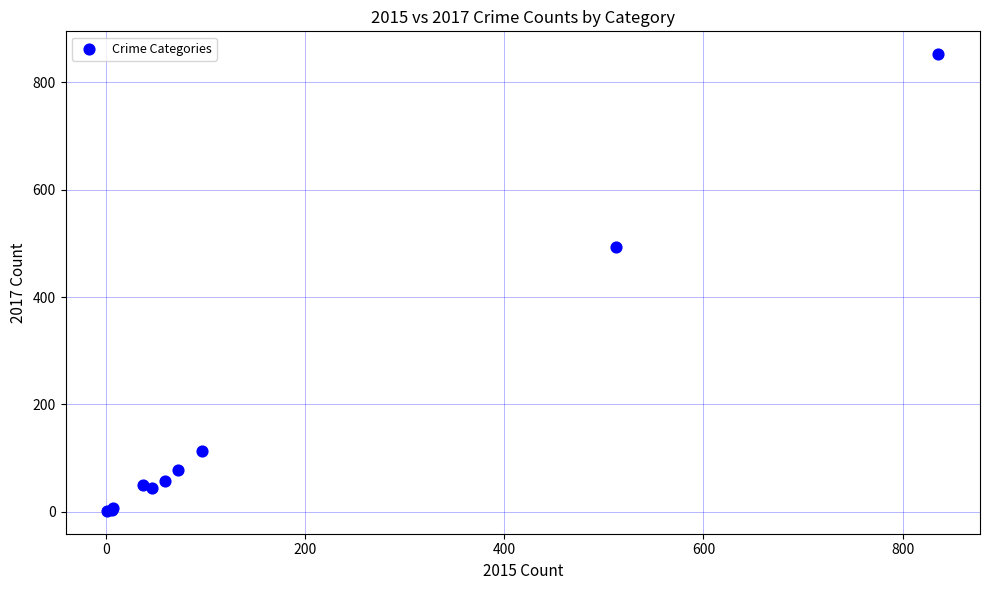

What Y value in the scatter plot is closest to 427?

494